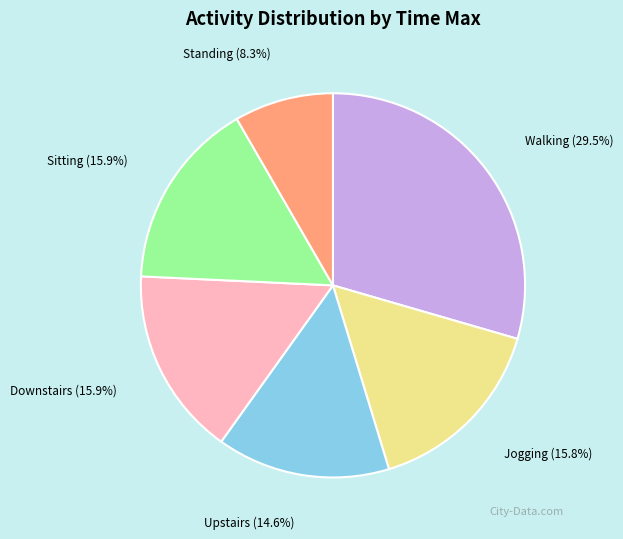

How much of the chart is everything except Jogging?

84.2%